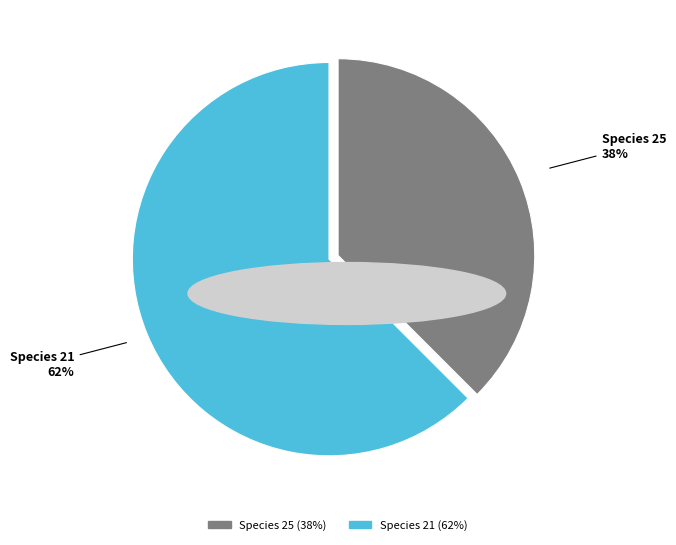

How many segments does this pie chart have?

2